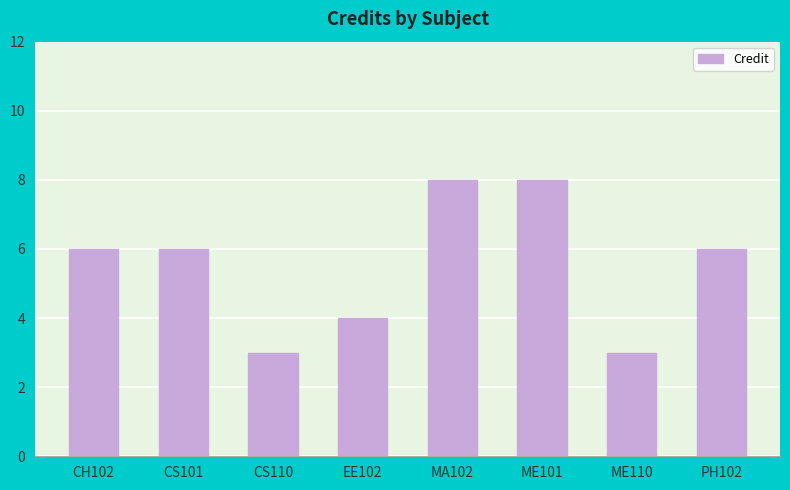

What position from the left is EE102?

4